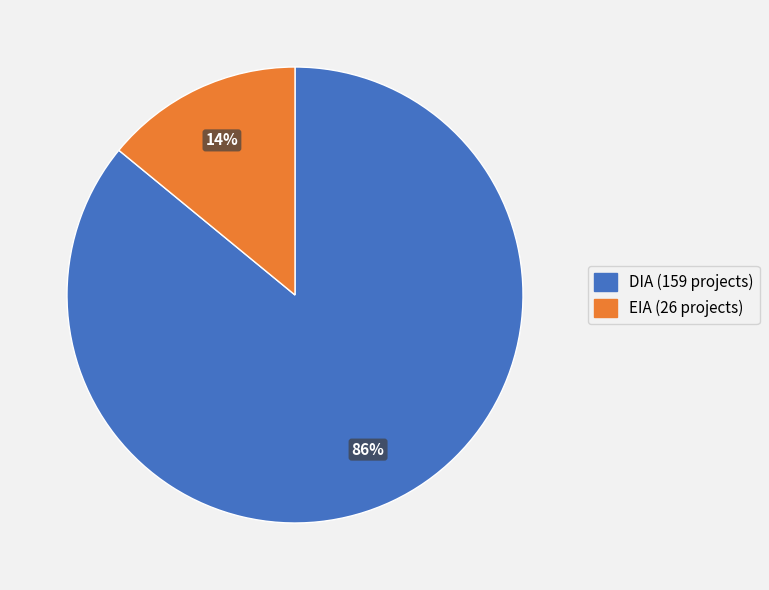

Do DIA and EIA together represent more than half of the pie?

Yes